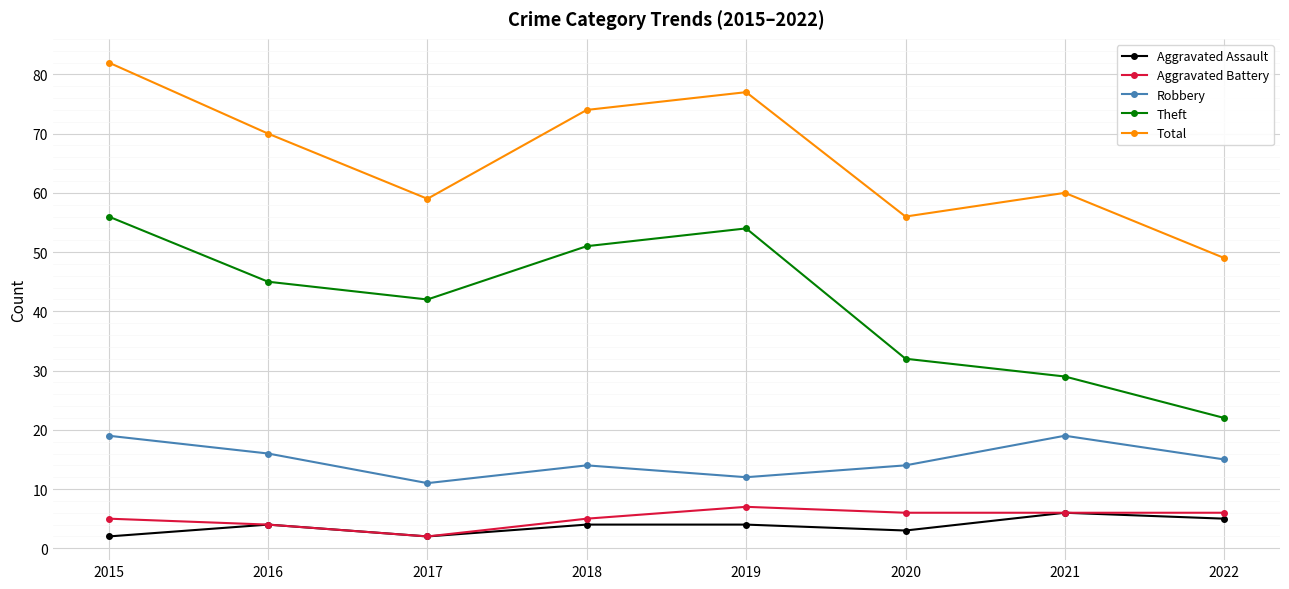

What is the lowest value of the Robbery series?

11